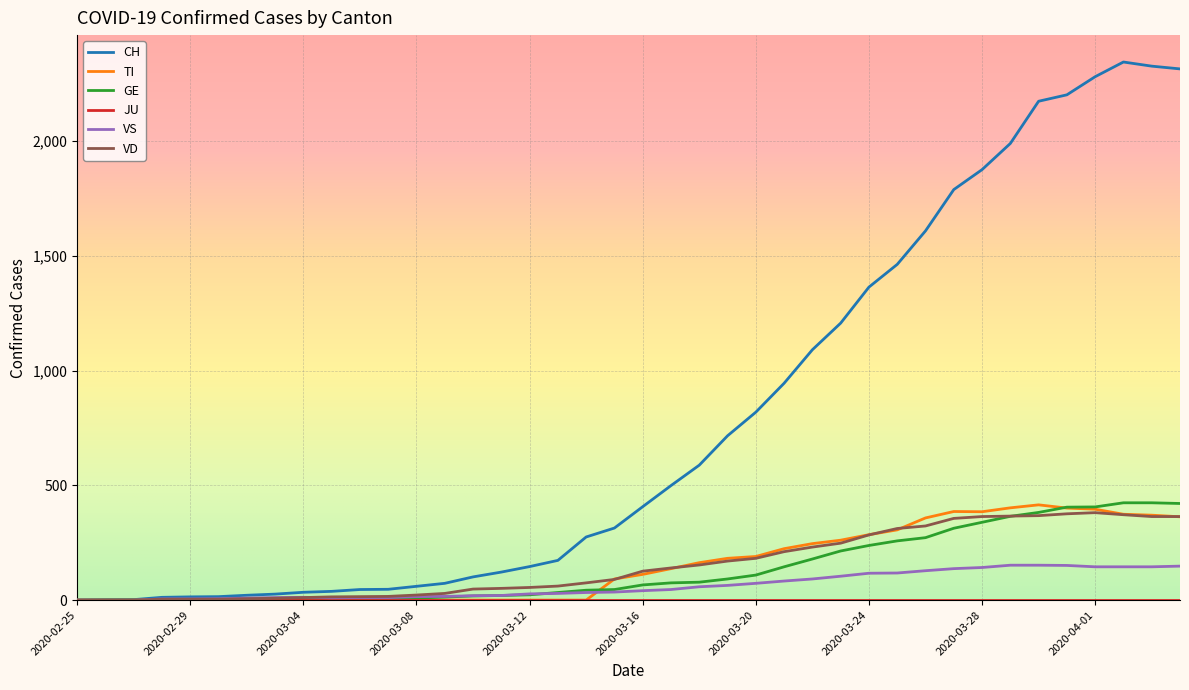

What is the greatest value displayed?

2345